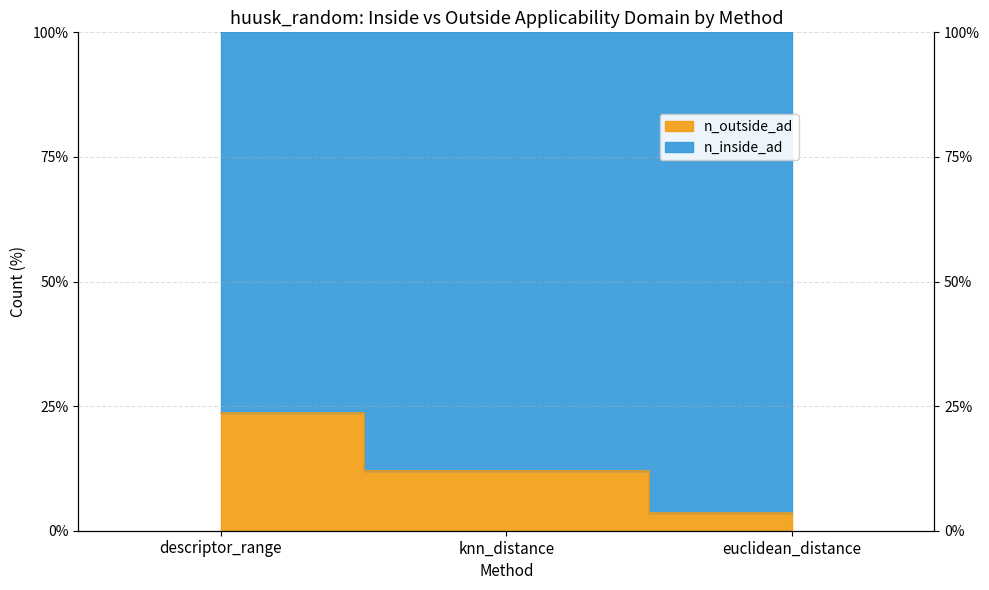

What is the sum of the values at euclidean_distance and knn_distance?

15.4